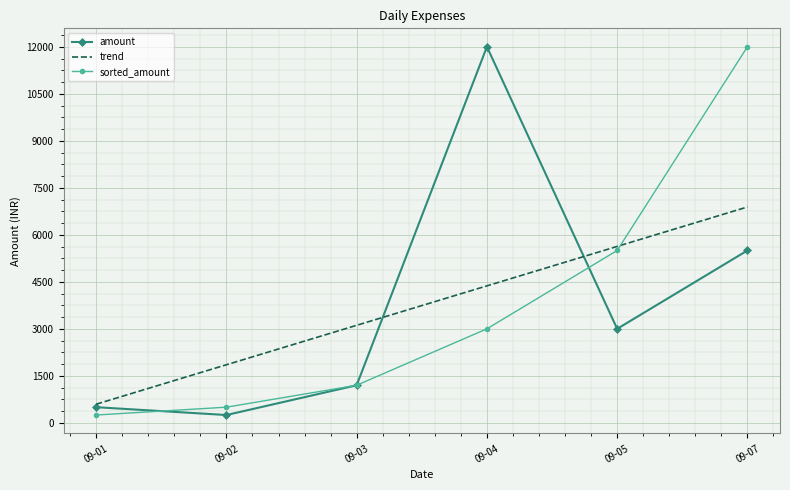

The value of amount at 09-07 is 8900.0. True or false?

False